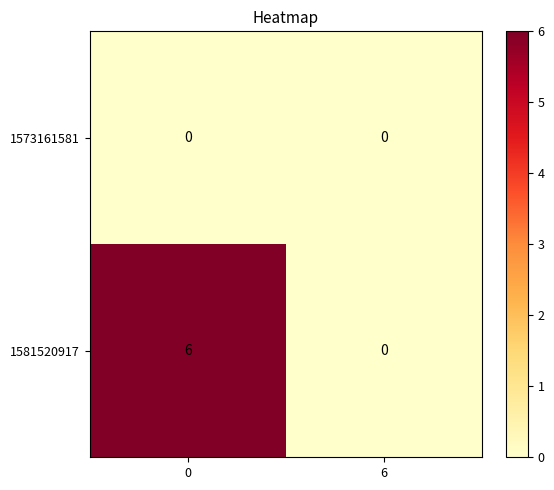

Reading right to left, what are all the values shown in this chart?

1573161581: 0	0
1581520917: 0	6